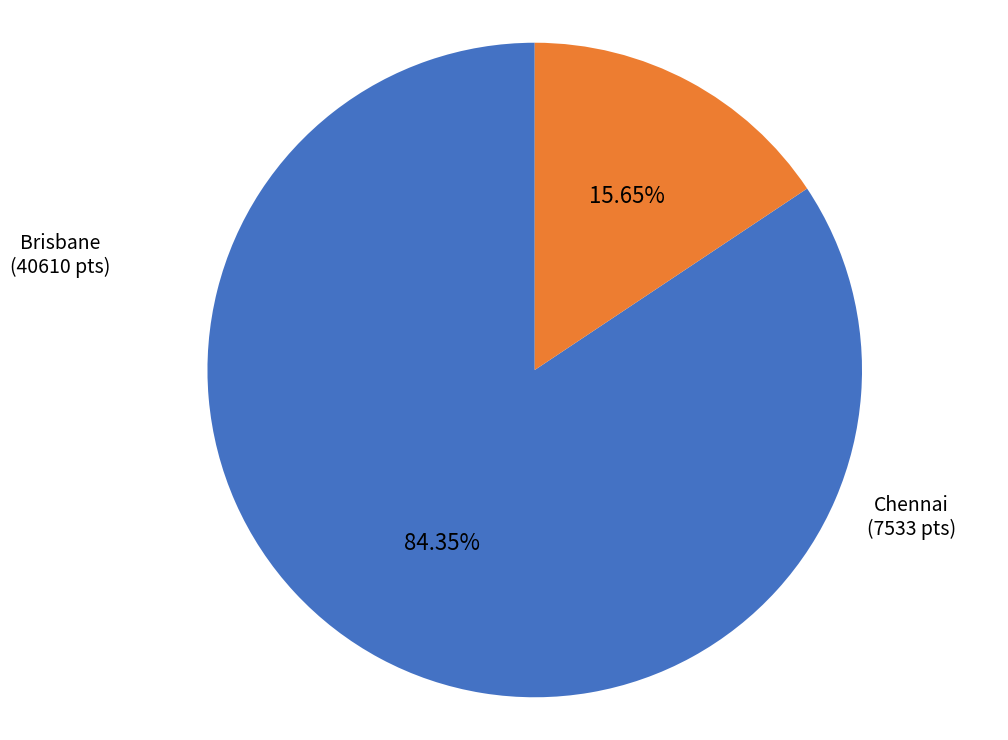

Which slice is the smallest?

Chennai